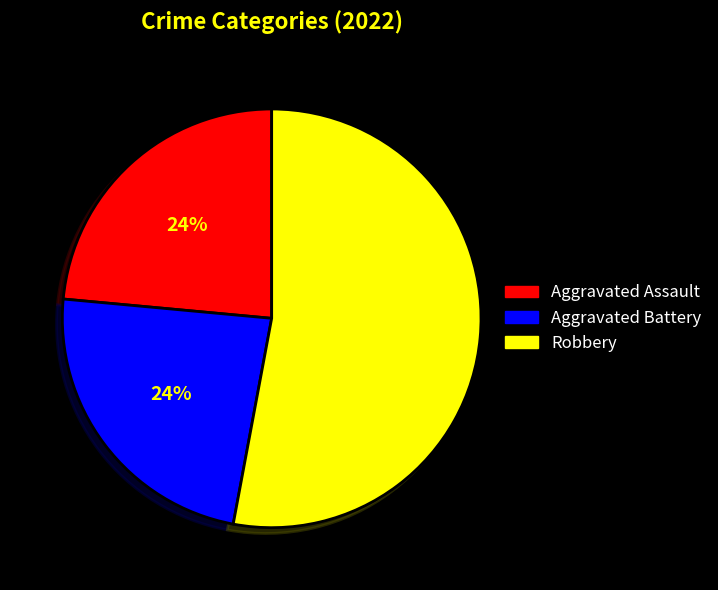

Does any single category account for the majority?

Yes